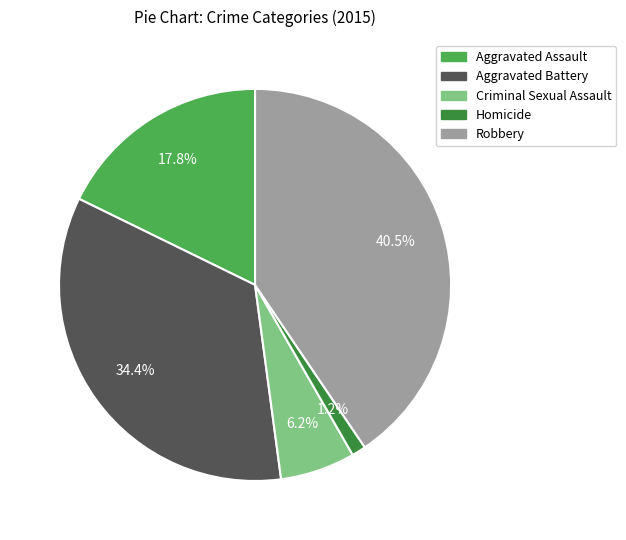

What percentage is the Criminal Sexual Assault slice, to the nearest percent?

6%